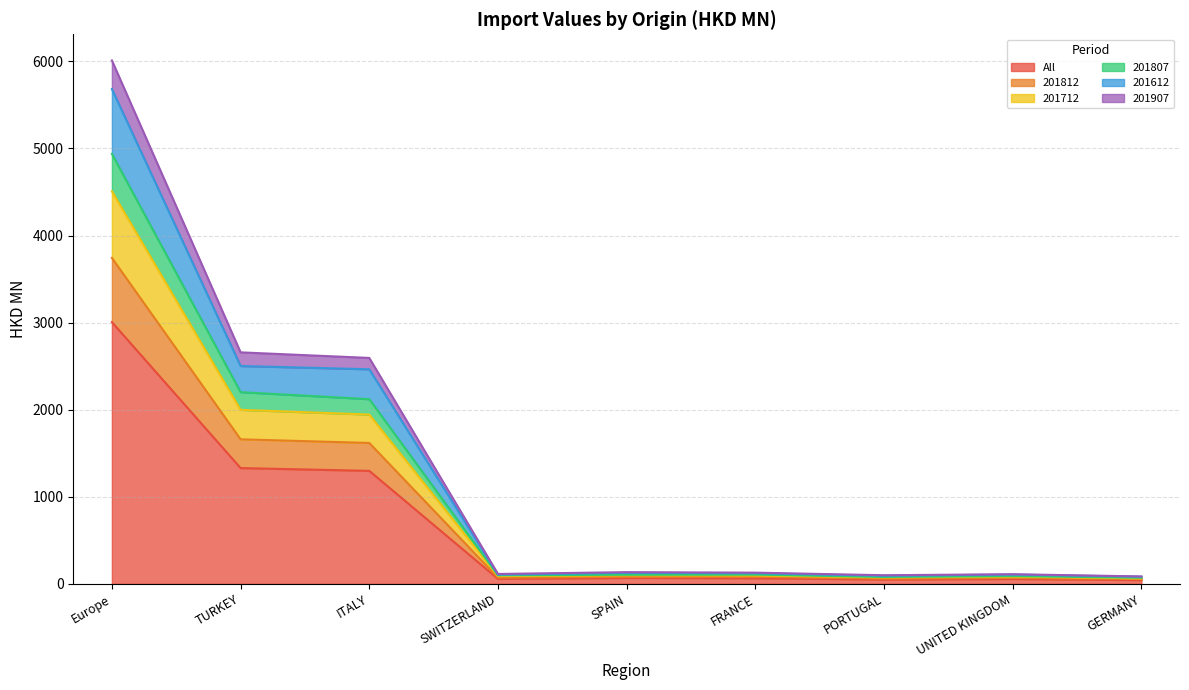

What is the label of the 1st point from the left?

Europe